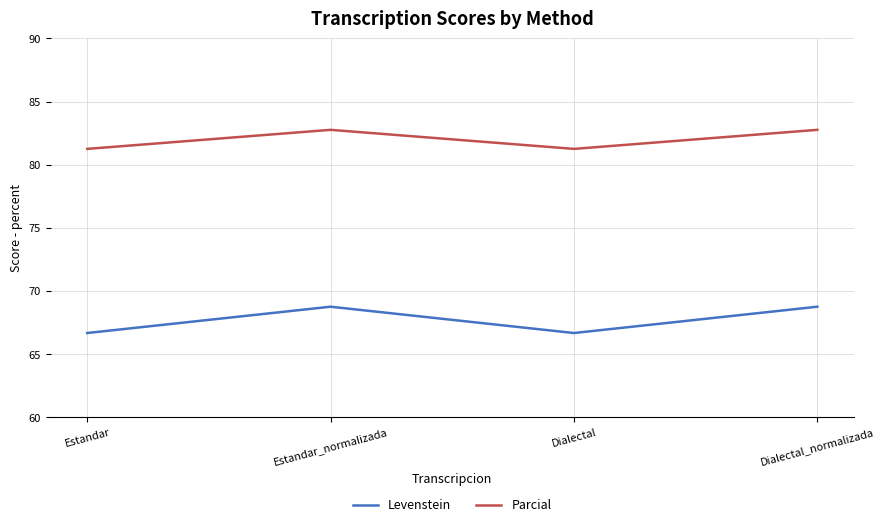

At which label does Levenstein first exceed 68?

Estandar_normalizada